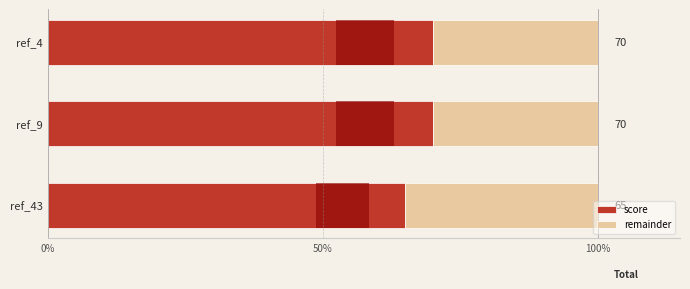

What value does the remainder series have at ref_43?

35